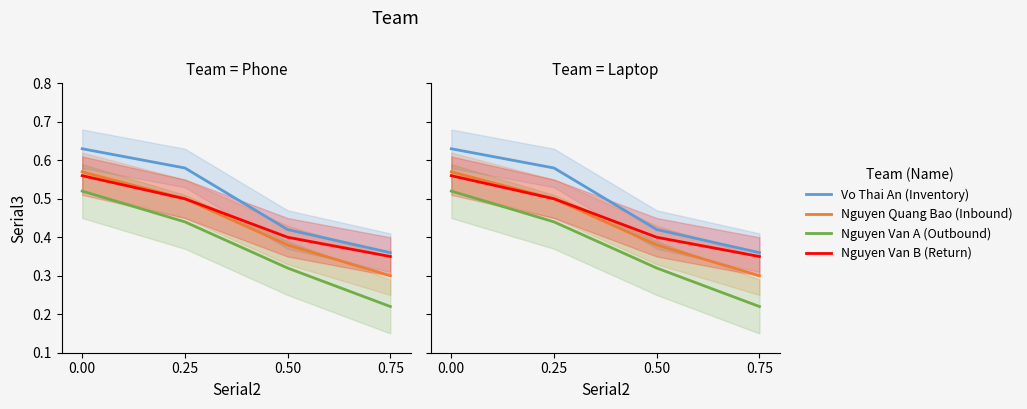

Is it true that Nguyen Quang Bao (Inbound) equals 0.1 at 0.00?

False